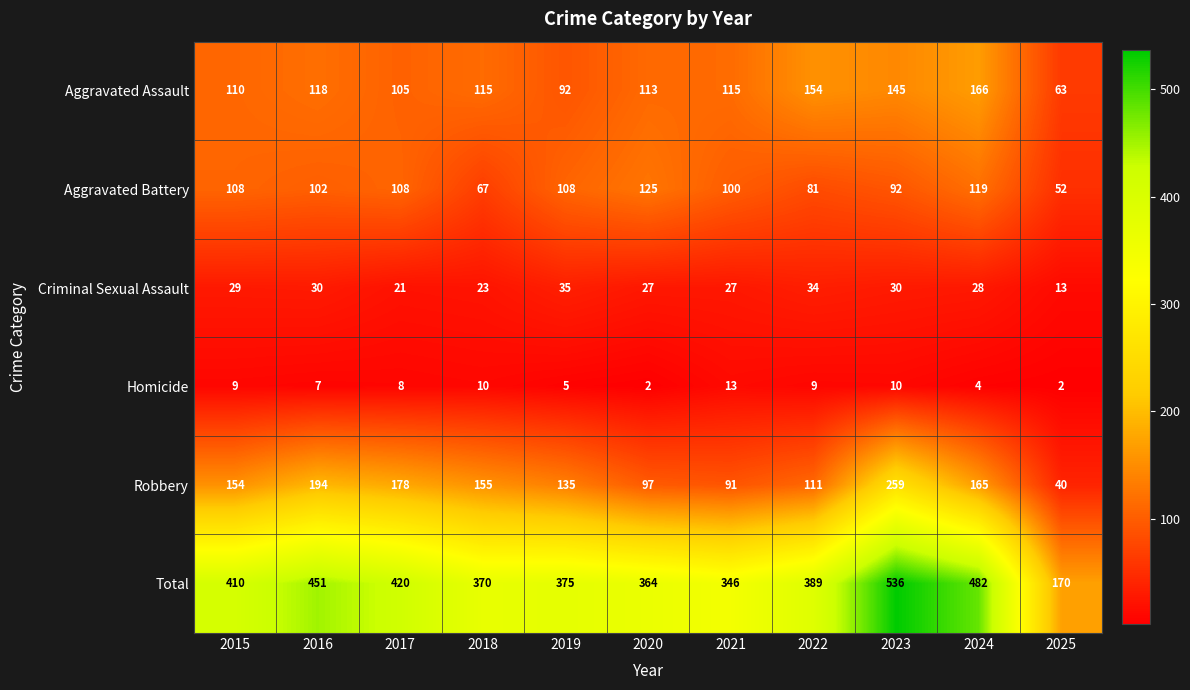

What is the smallest value displayed?

2